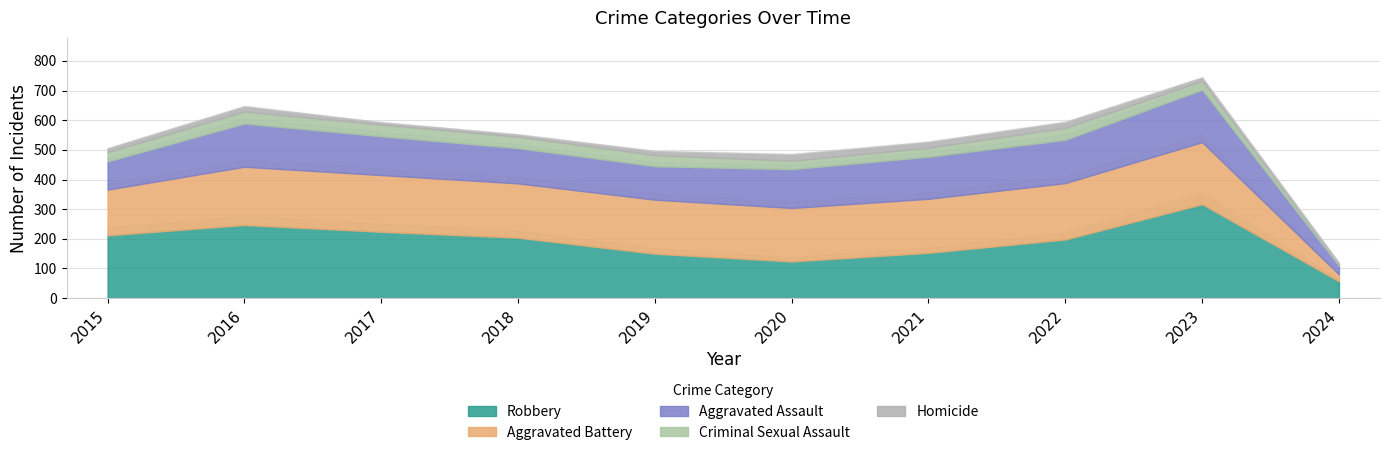

What is the total value across all series at 2020?

485